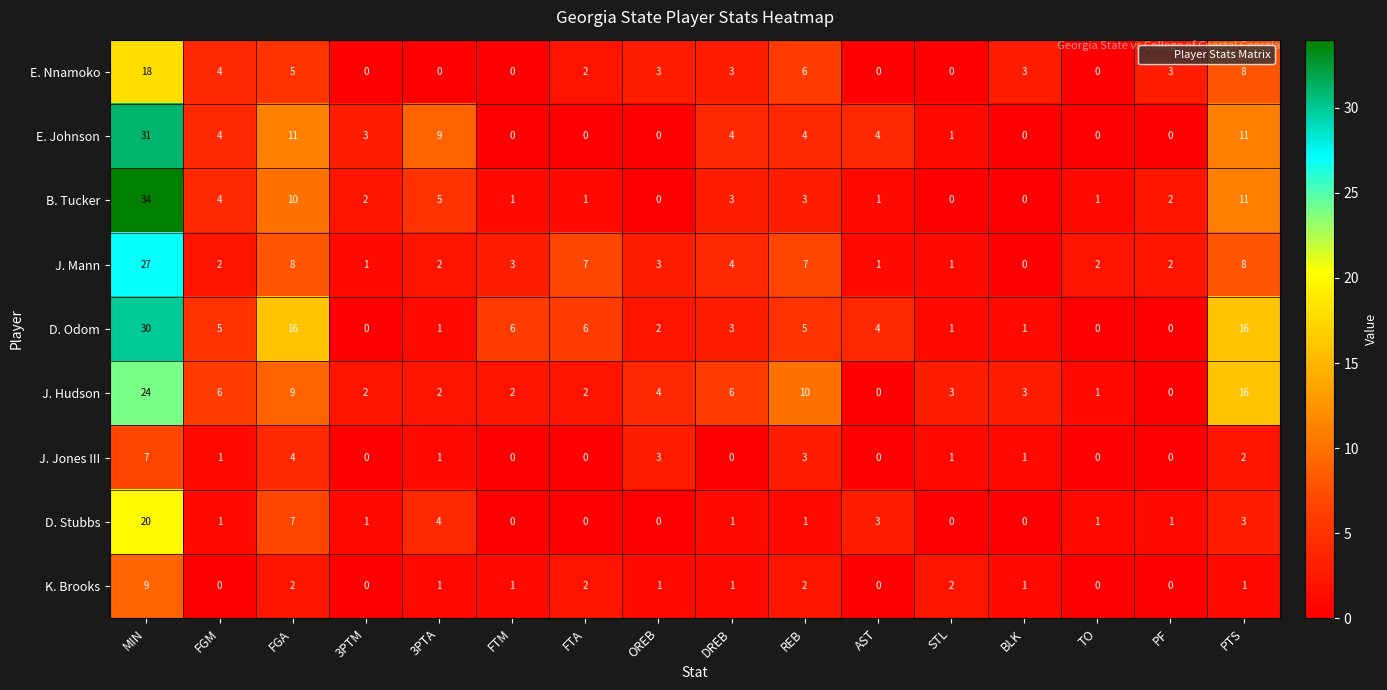

What is the difference between the highest and lowest values at AST?

4